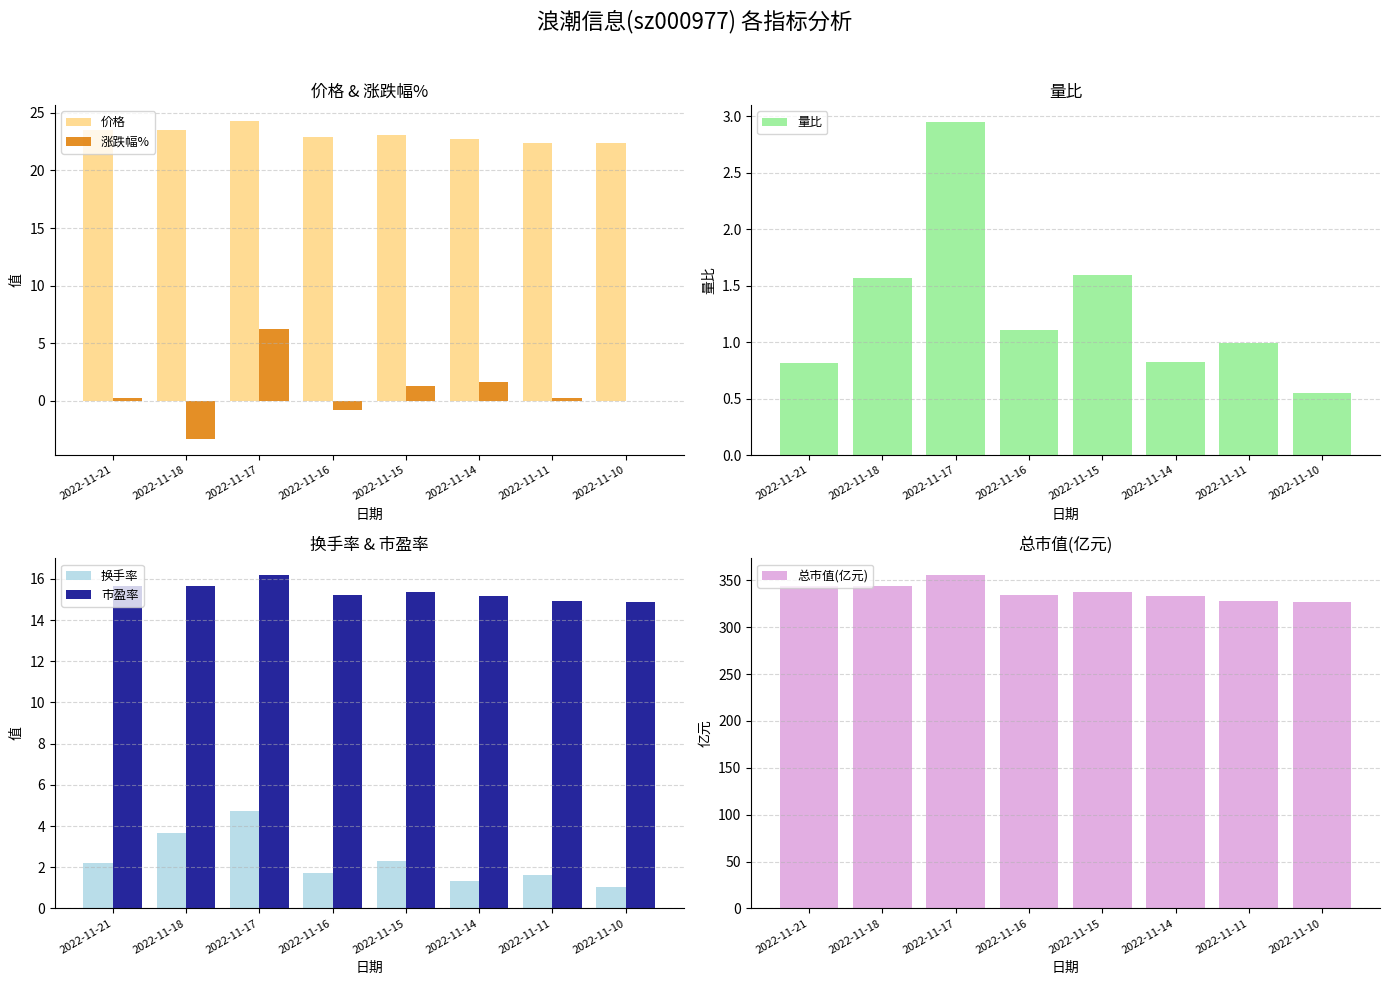

Reading right to left, what are all the values shown in this chart?

价格: 2022-11-10=22.4	2022-11-11=22.4	2022-11-14=22.8	2022-11-15=23.1	2022-11-16=22.9	2022-11-17=24.3	2022-11-18=23.5	2022-11-21=23.5
涨跌幅%: 2022-11-10=0.0	2022-11-11=0.2	2022-11-14=1.6	2022-11-15=1.3	2022-11-16=-0.8	2022-11-17=6.2	2022-11-18=-3.3	2022-11-21=0.2
量比: 2022-11-10=0.6	2022-11-11=1.0	2022-11-14=0.8	2022-11-15=1.6	2022-11-16=1.1	2022-11-17=3.0	2022-11-18=1.6	2022-11-21=0.8
换手率: 2022-11-10=1.1	2022-11-11=1.6	2022-11-14=1.3	2022-11-15=2.3	2022-11-16=1.7	2022-11-17=4.7	2022-11-18=3.7	2022-11-21=2.2
市盈率: 2022-11-10=14.9	2022-11-11=14.9	2022-11-14=15.2	2022-11-15=15.4	2022-11-16=15.2	2022-11-17=16.2	2022-11-18=15.6	2022-11-21=15.7
总市值(亿元): 2022-11-10=327.3	2022-11-11=328.0	2022-11-14=333.3	2022-11-15=337.5	2022-11-16=334.8	2022-11-17=355.7	2022-11-18=343.8	2022-11-21=344.6